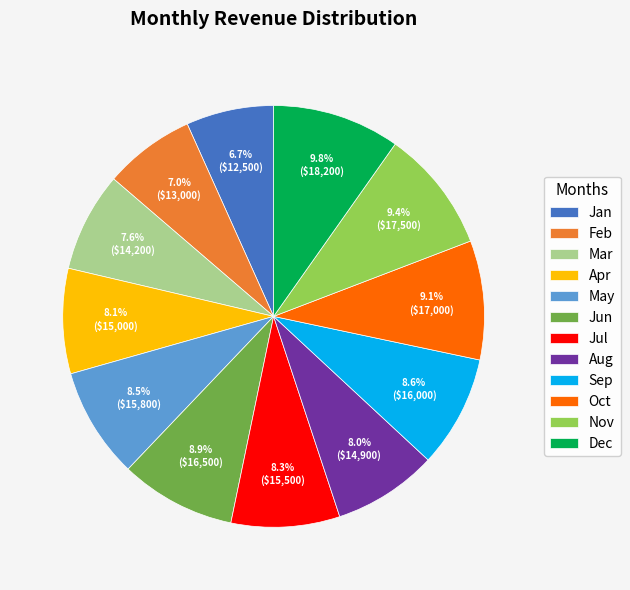

Does Aug represent more than half of the total?

No